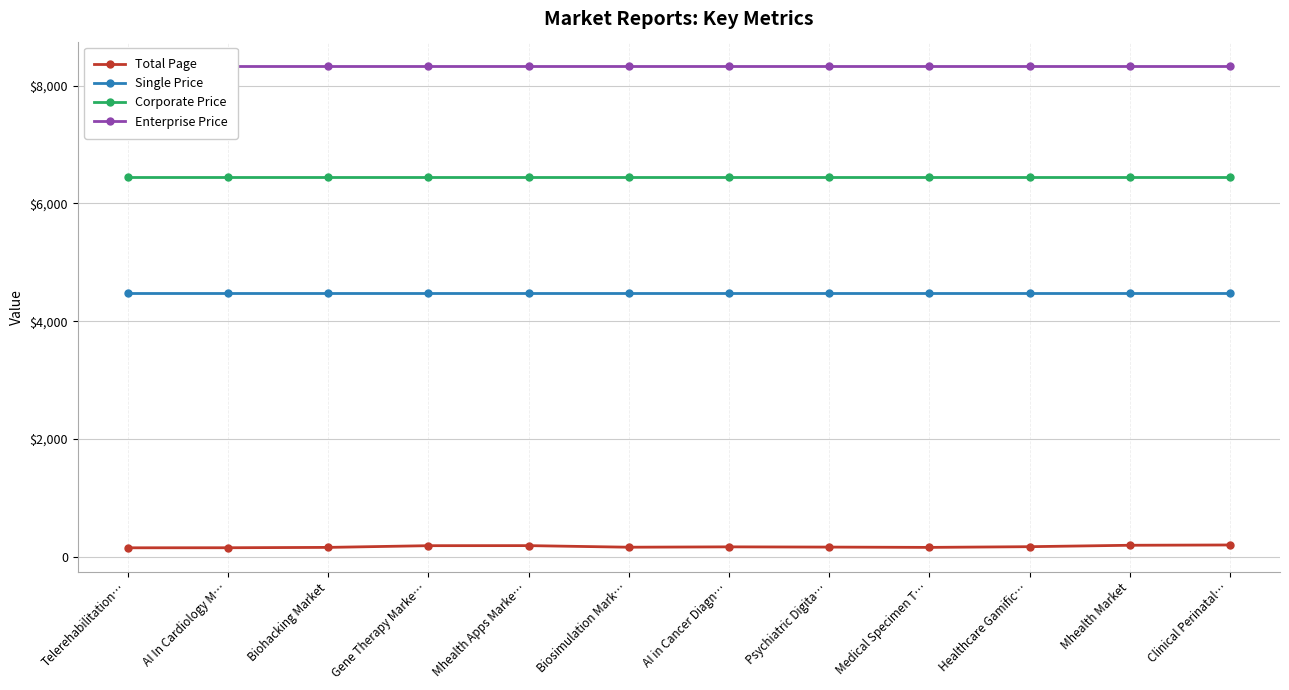

Which category has the lowest value across all series?

Telerehabilitation…